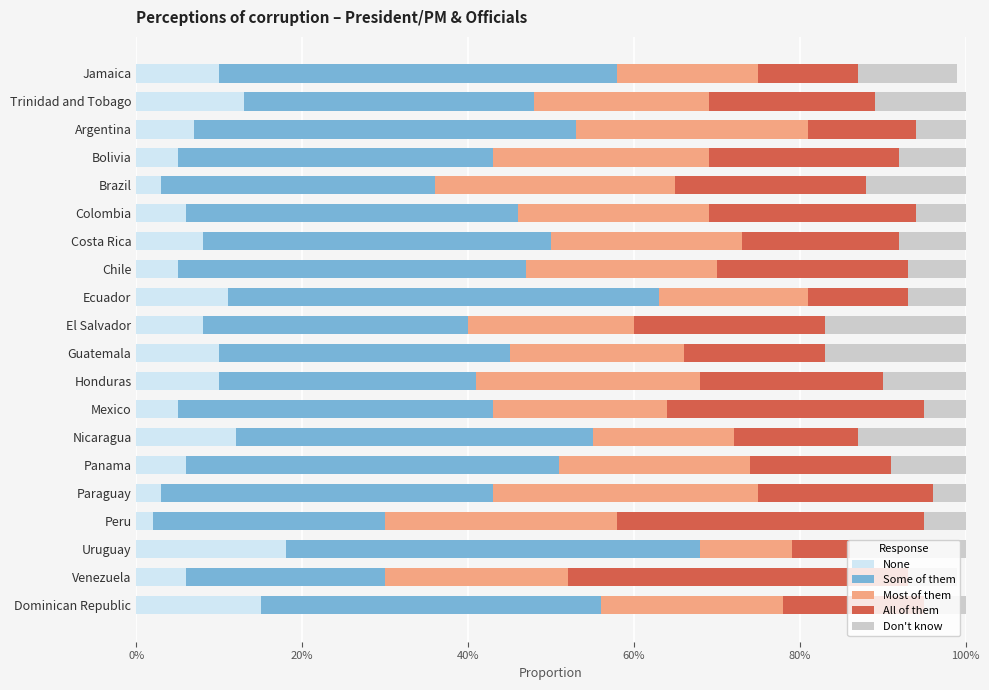

What is the difference between the maximum and minimum values in the Some of them series?

0.3